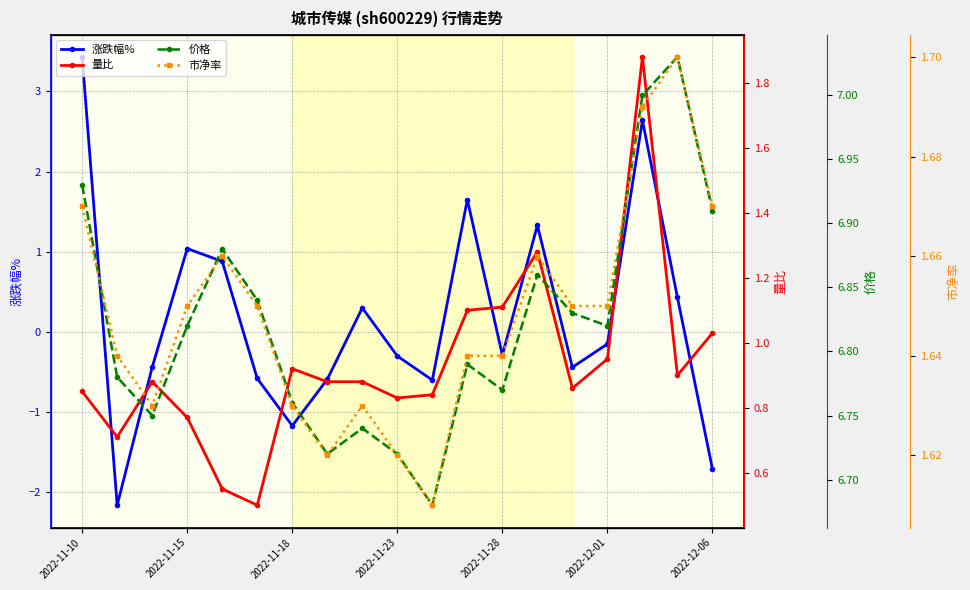

Which series has the widest spread of values?

涨跌幅%